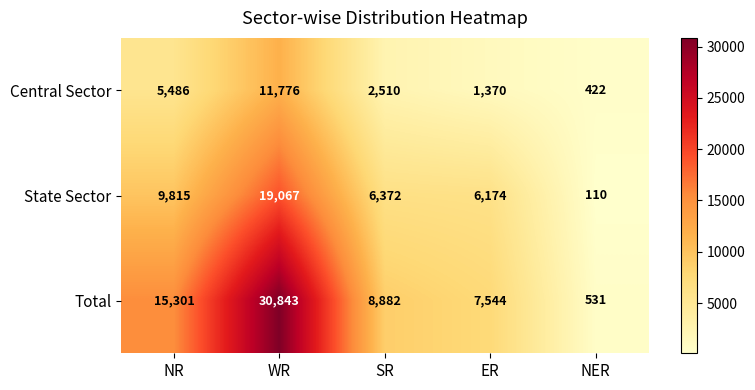

What is the difference between the second highest and second lowest values in the Central Sector series?

4116